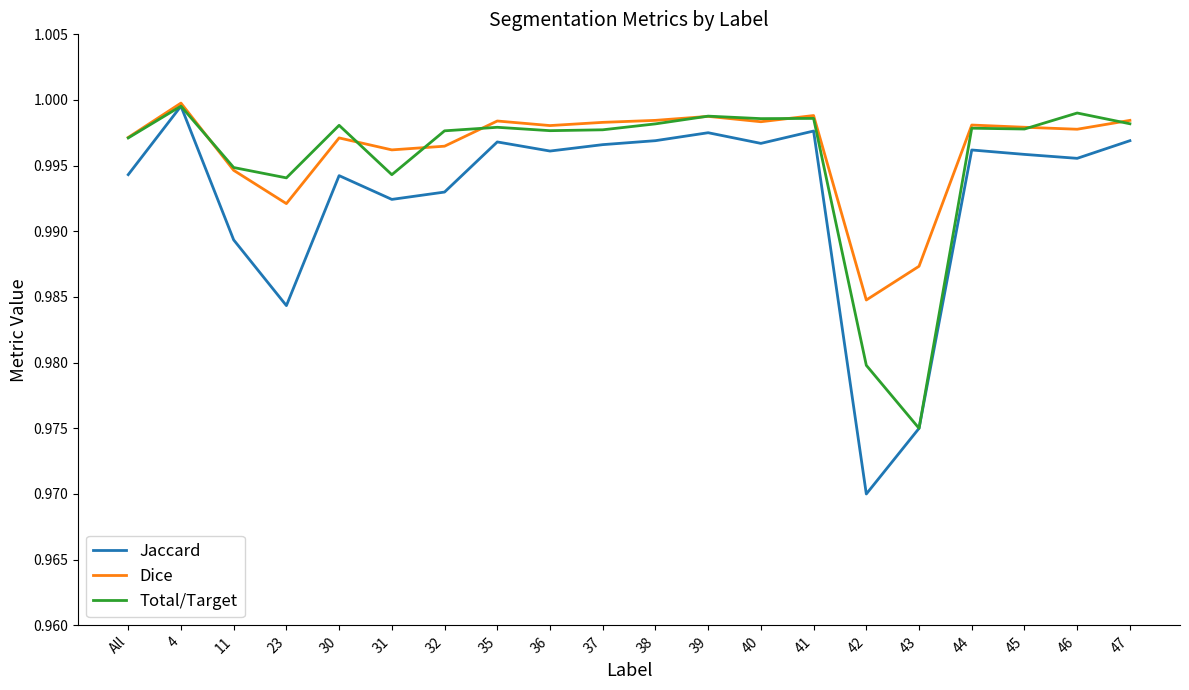

What position from the right is 4?

19